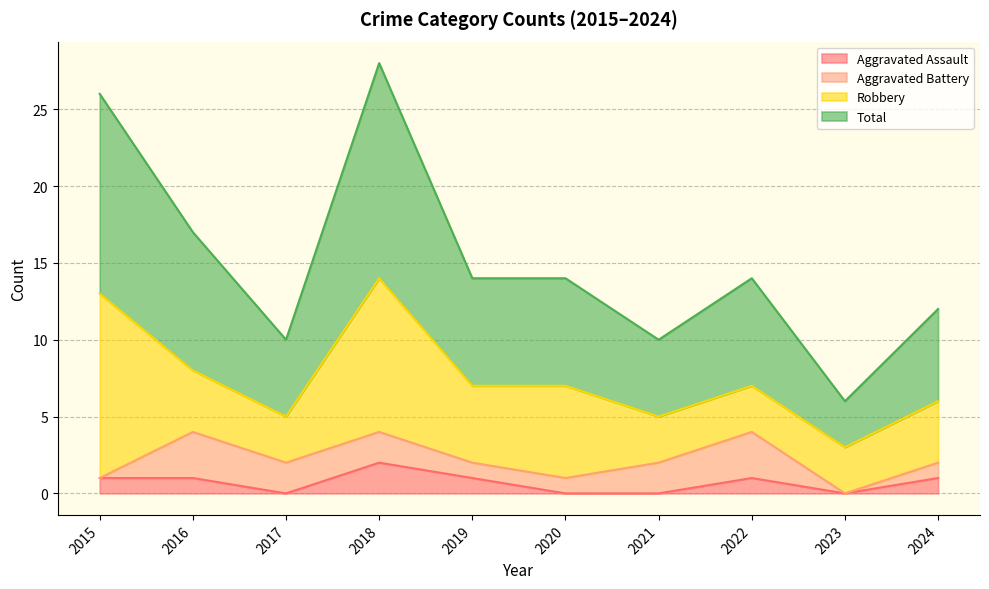

How many interior local peaks does the Total series have?

2